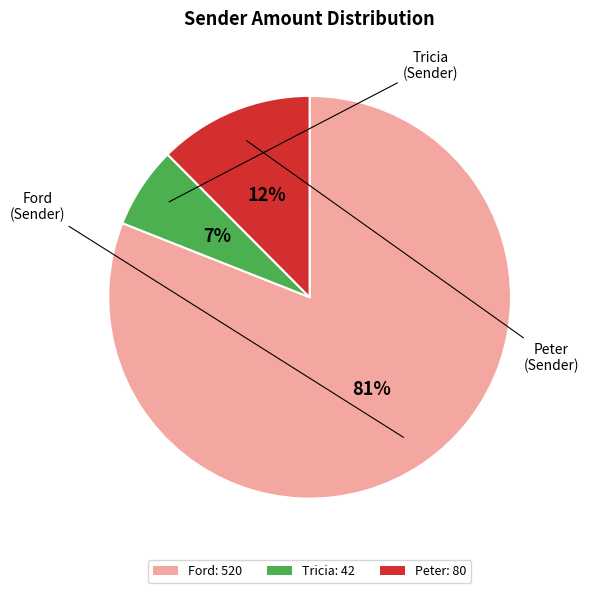

How many segments does this pie chart have?

3